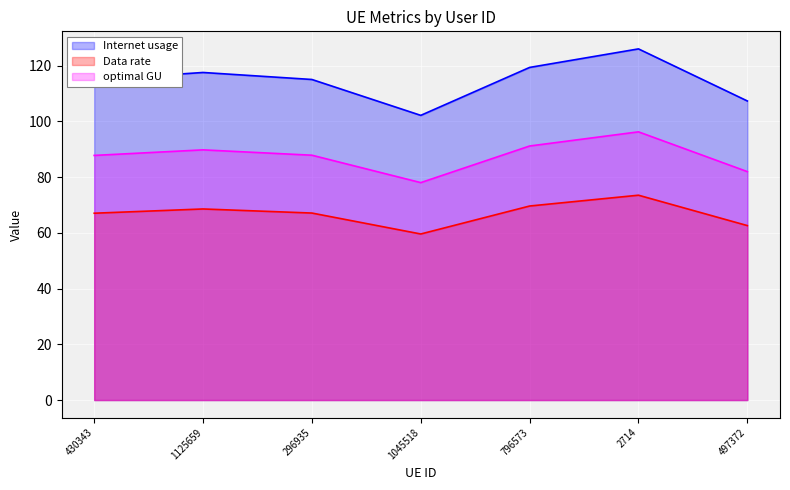

What is the label of the 1st point from the right?

497372